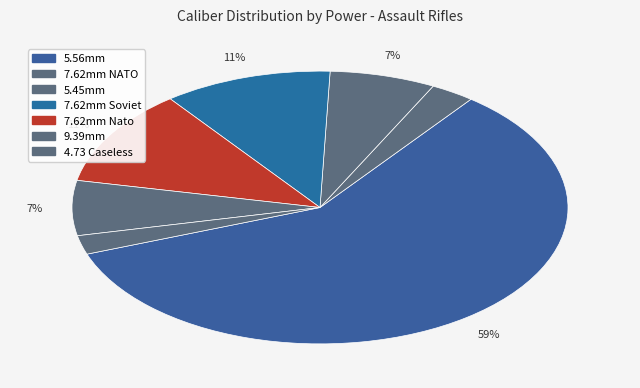

How many segments does this pie chart have?

7